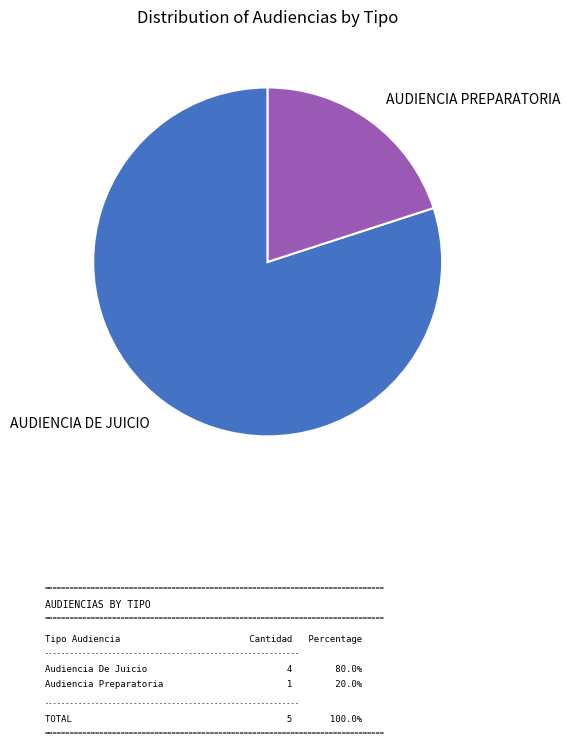

Does any single category account for the majority?

Yes